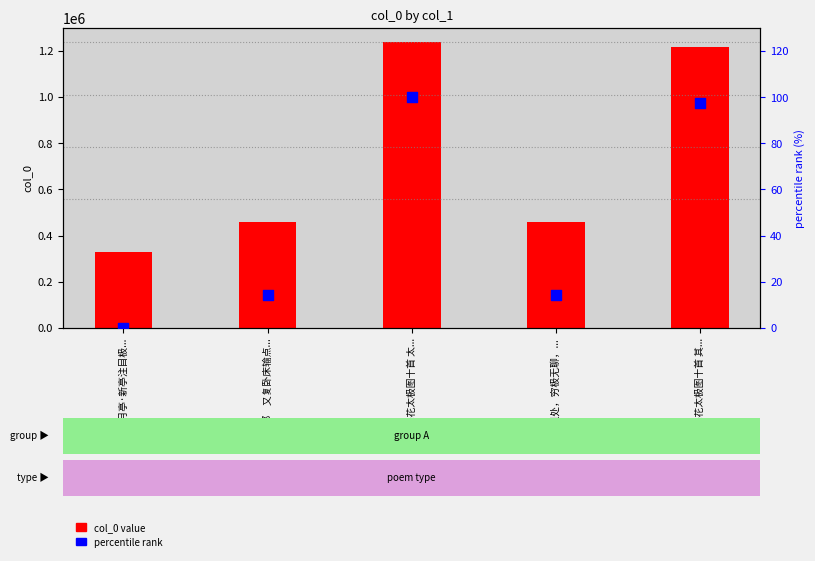

Is the value of col_0 value at 枯坐姐处，穷极无聊，... greater than the value of percentile rank at 题梅花太极图十首 太...?

Yes